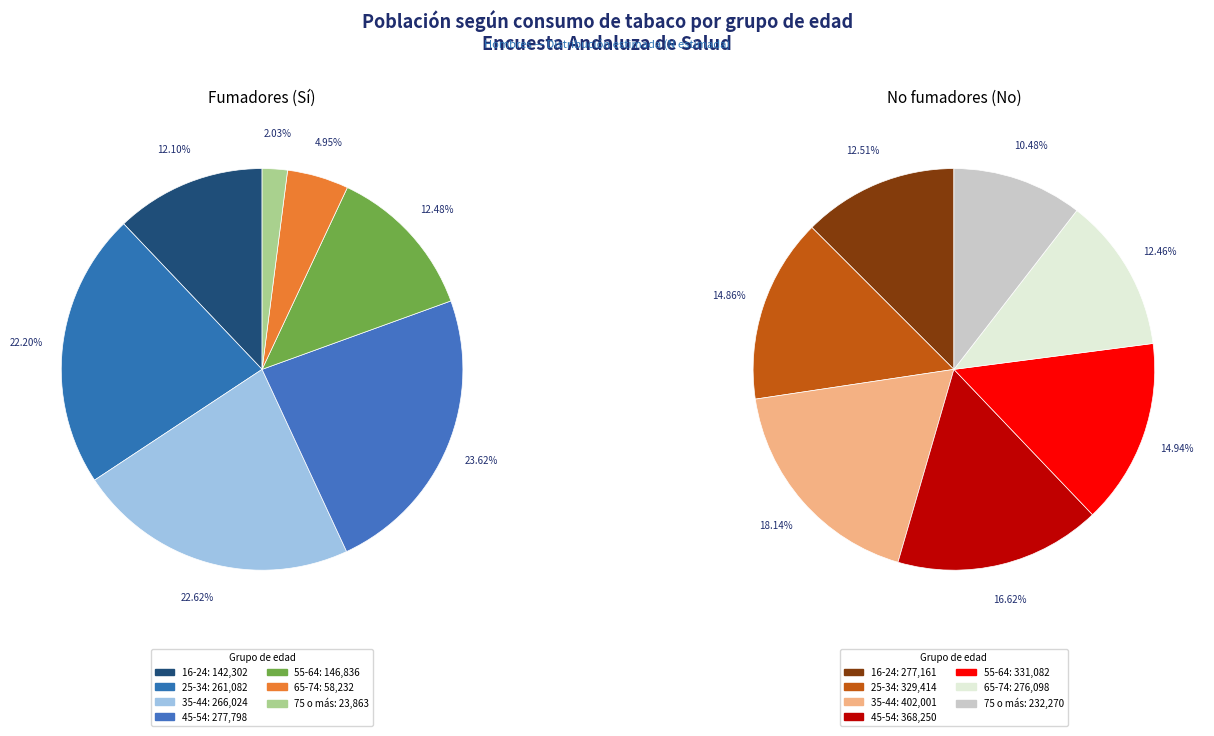

Do 16-24 and 75 o más together represent more than half of the pie?

No